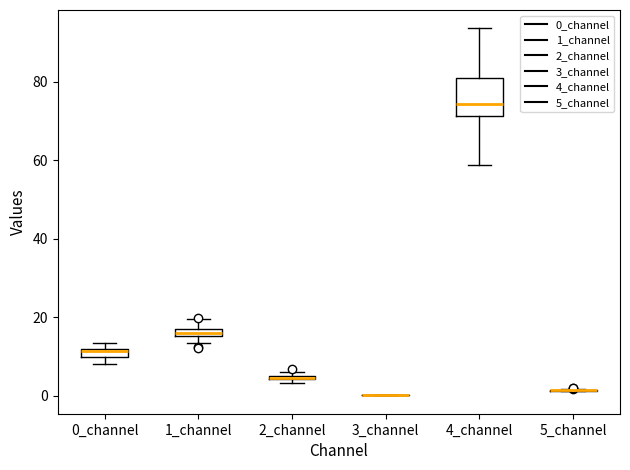

Where is the lower edge of the box for 0_channel on the y-axis? The values are not printed on the chart, so give them approximately, as read against the axis.

10